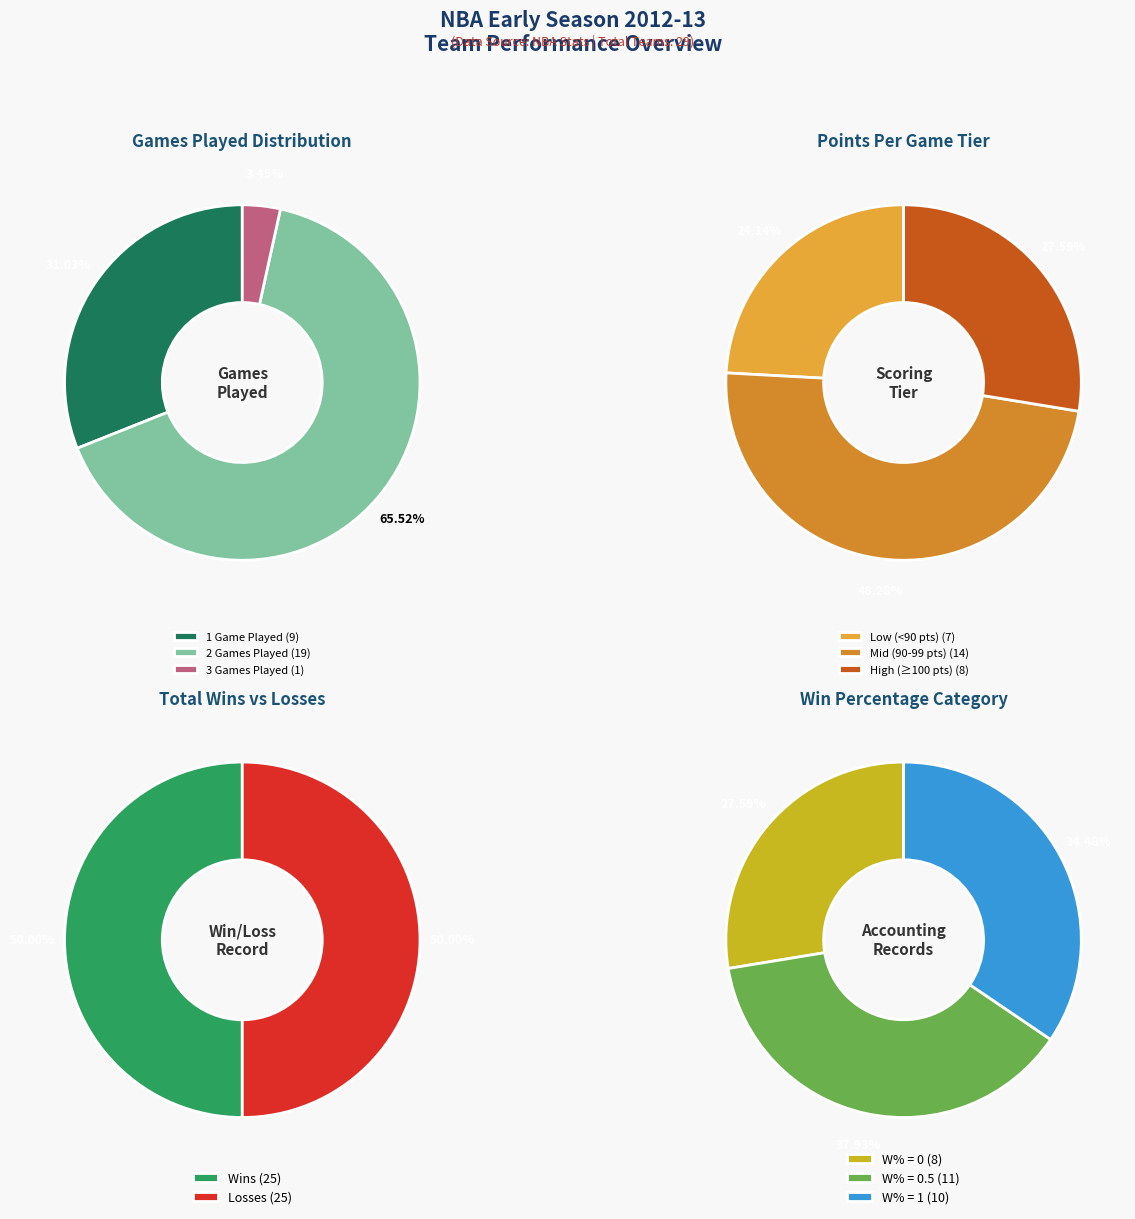

Is it true that Milwaukee Bucks is 14% of the pie?

False